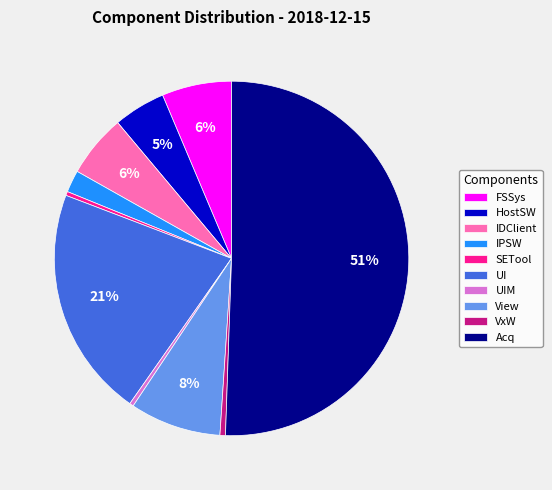

Combined, do View and Acq account for over 50%?

Yes